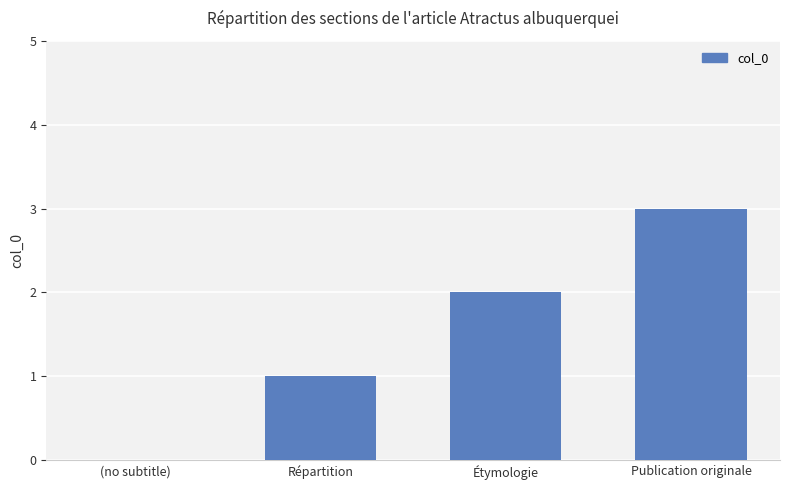

What is the sum of all values?

6